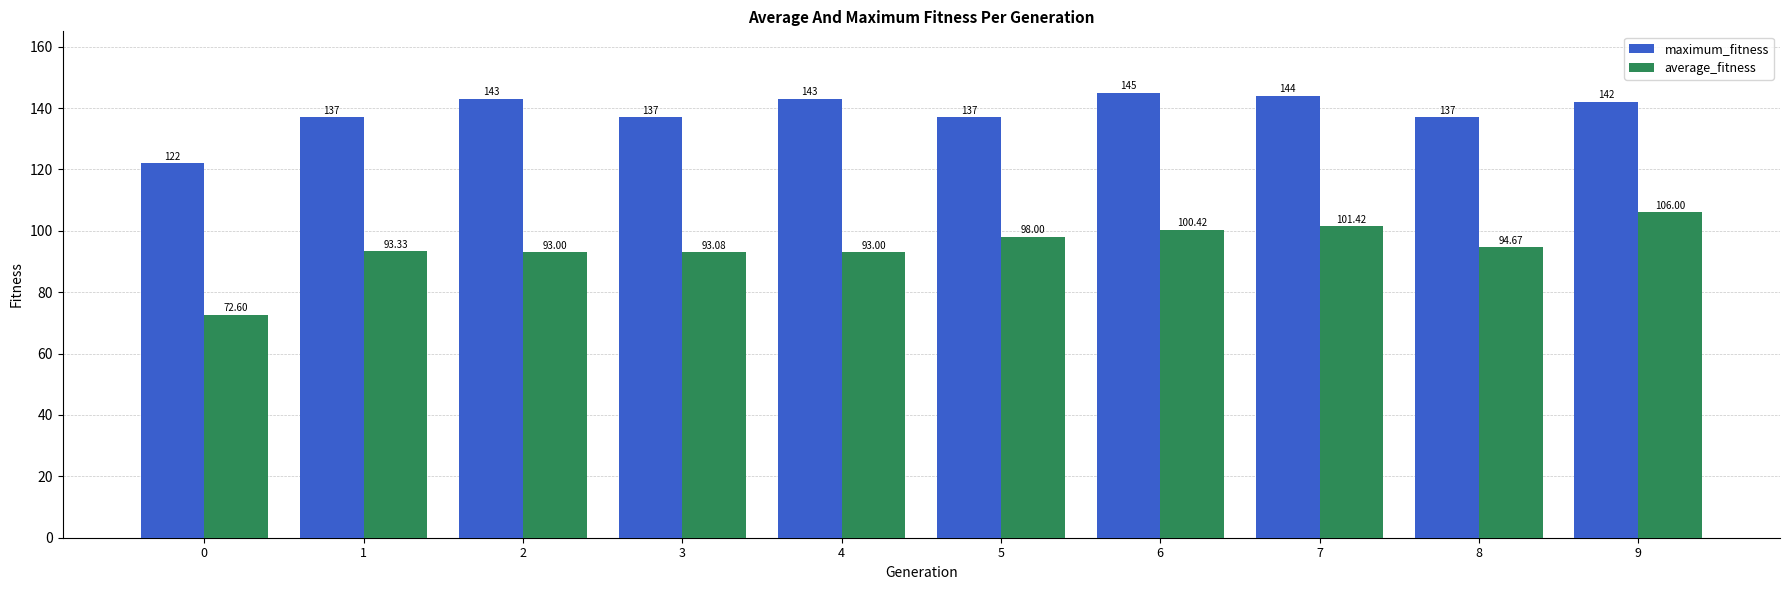

Is it true that average_fitness equals 154.5 at 6?

False